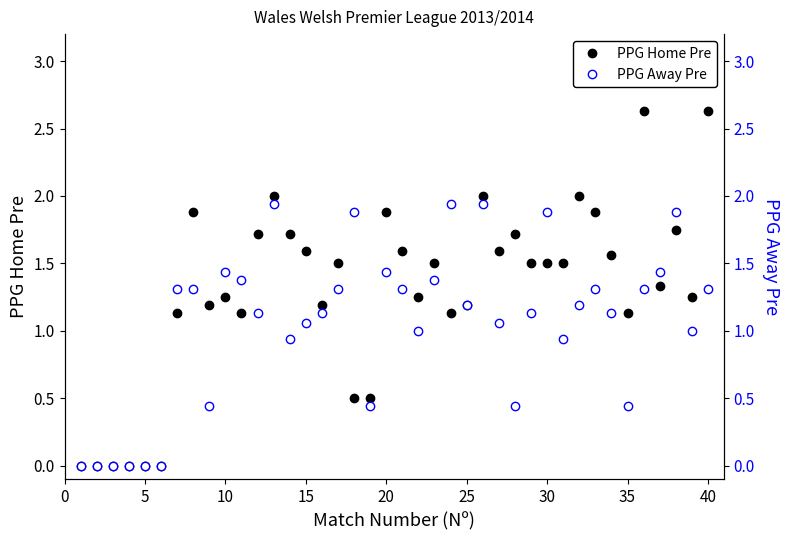

True or false: PPG Home Pre has a value of 1.9 at 20.

True